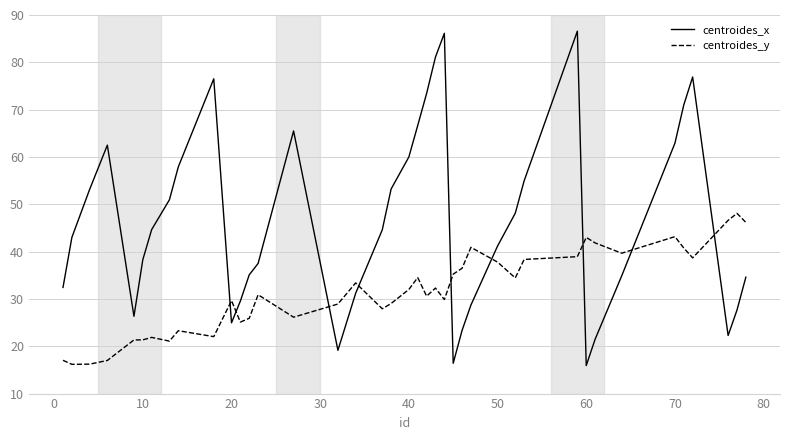

Which series has the largest total across all categories?

centroides_x